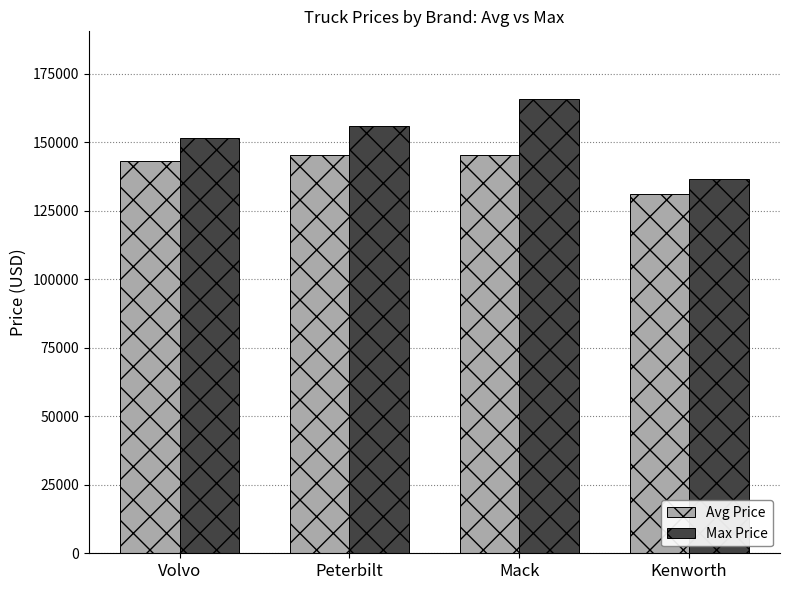

What is the sum of all Avg Price values?

565160